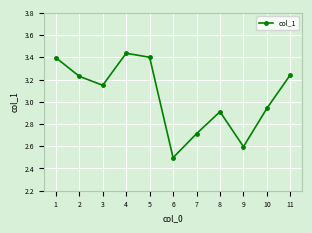

How many data points does each series have?

11